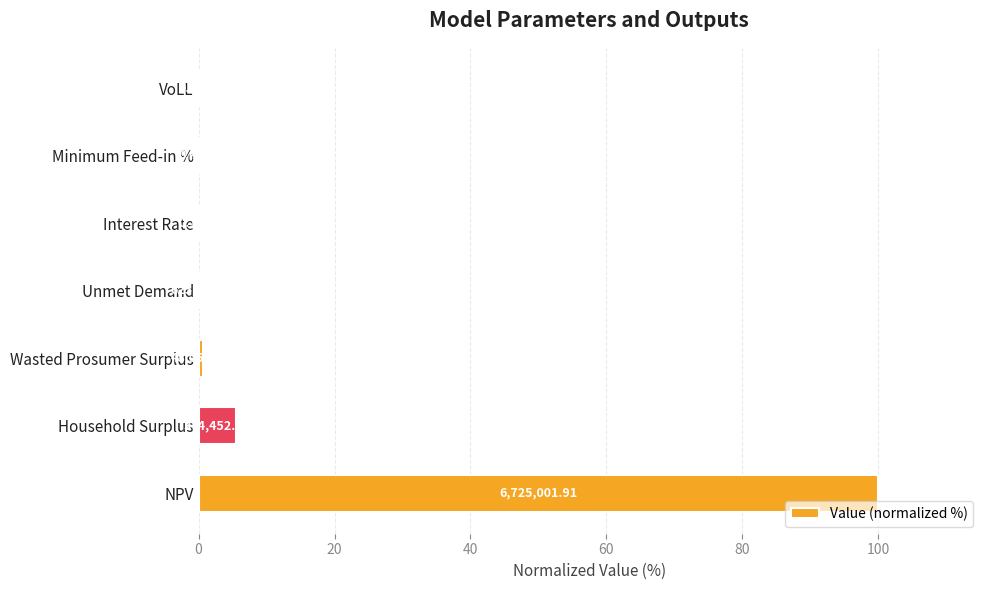

Are the bars horizontal?

Yes